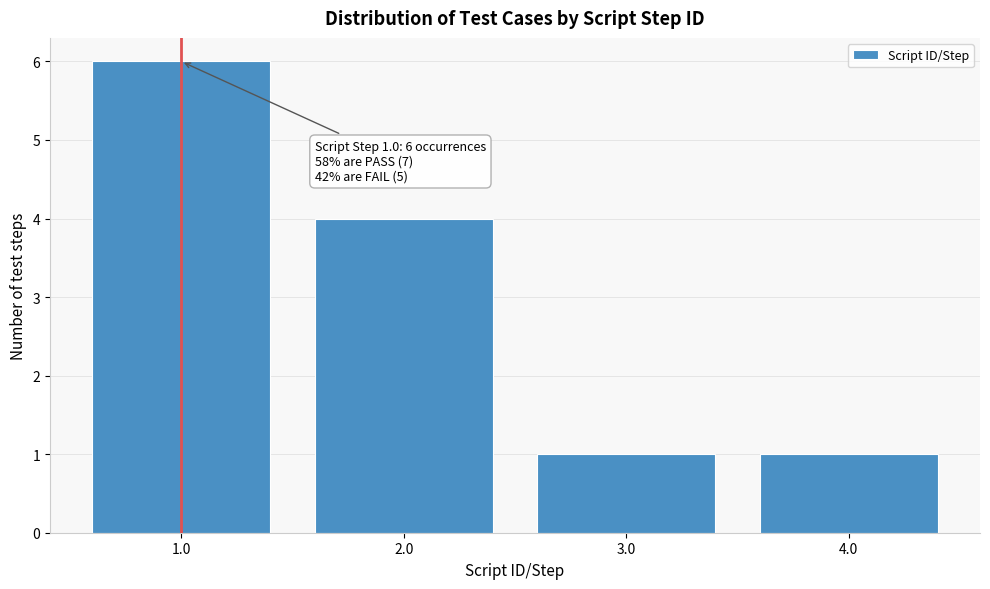

Over which range of the x-axis is the bar tallest?

0.5 to 1.5